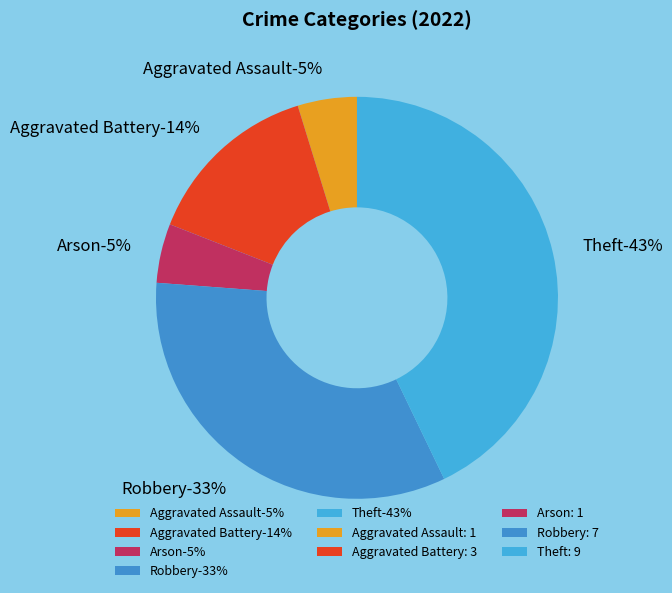

True or false: Robbery accounts for 33% of the total.

True